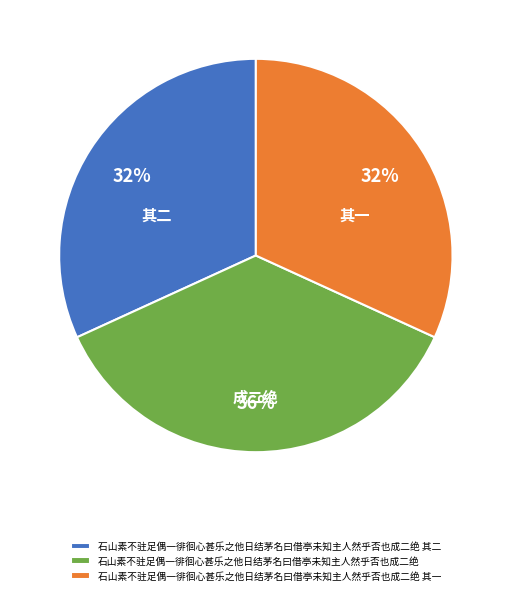

Do 石山素不驻足偶一徘徊心甚乐之他日结茅名曰借亭未知主人然乎否也成二绝 其一 and 石山素不驻足偶一徘徊心甚乐之他日结茅名曰借亭未知主人然乎否也成二绝 together represent more than half of the pie?

Yes